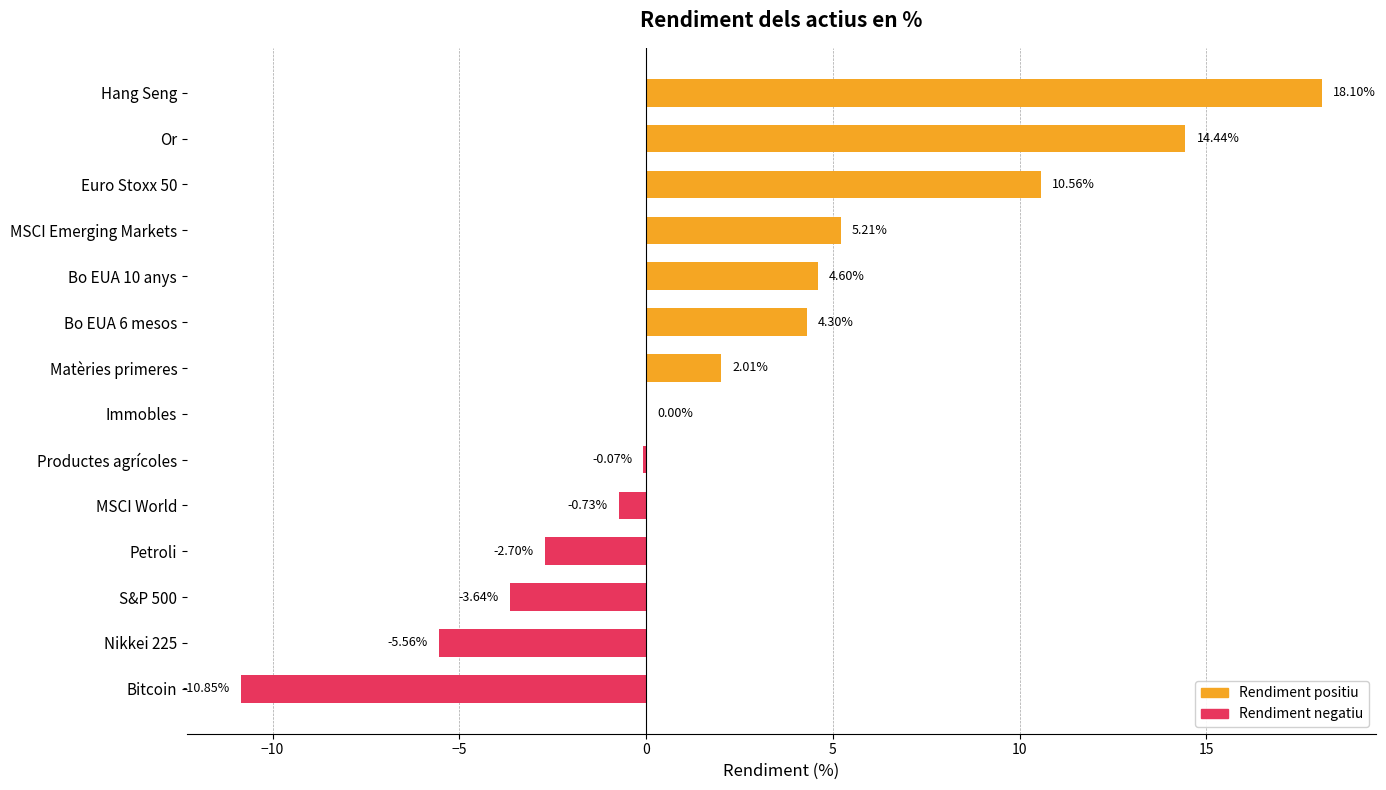

What is the average value?

2.5